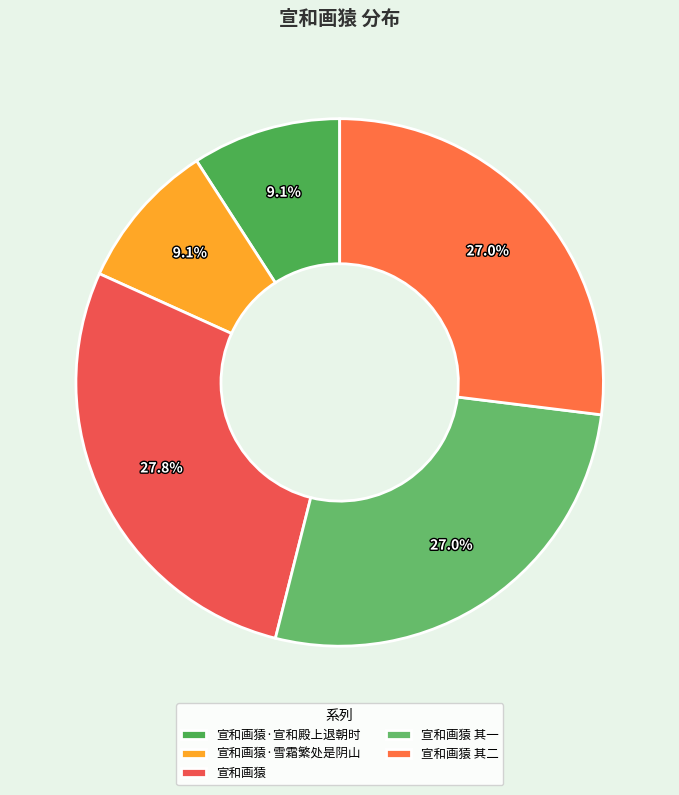

How many segments does this pie chart have?

5